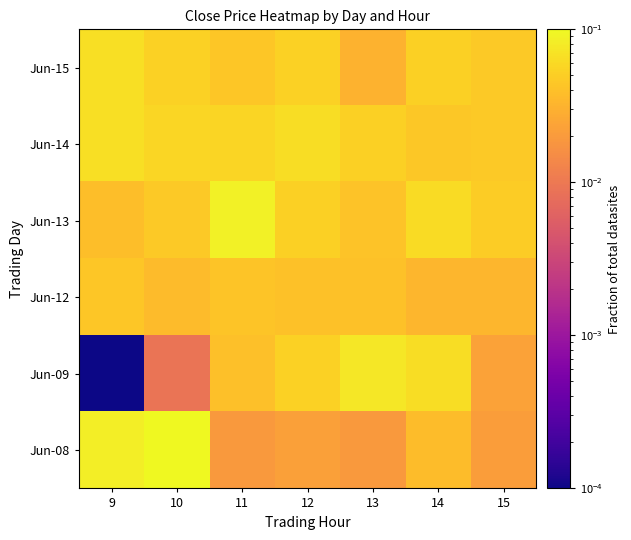

At 14, list the series in order from largest to smallest.

Jun-09, Jun-13, Jun-15, Jun-14, Jun-08, Jun-12